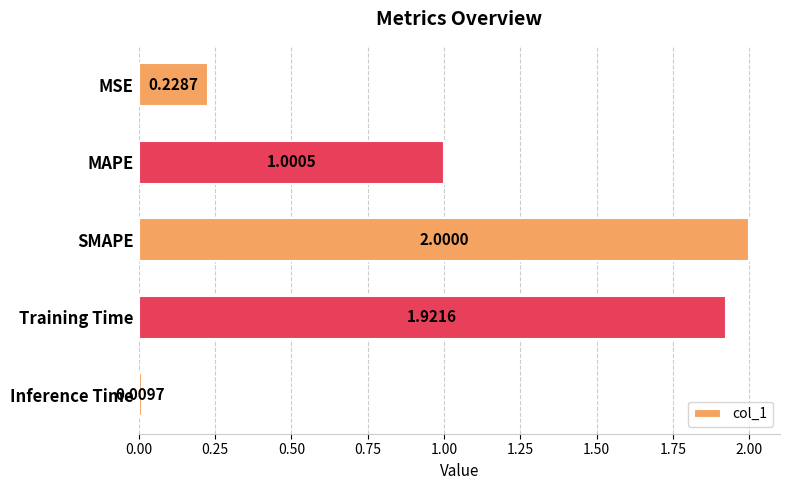

What is the sum of all values?

5.2